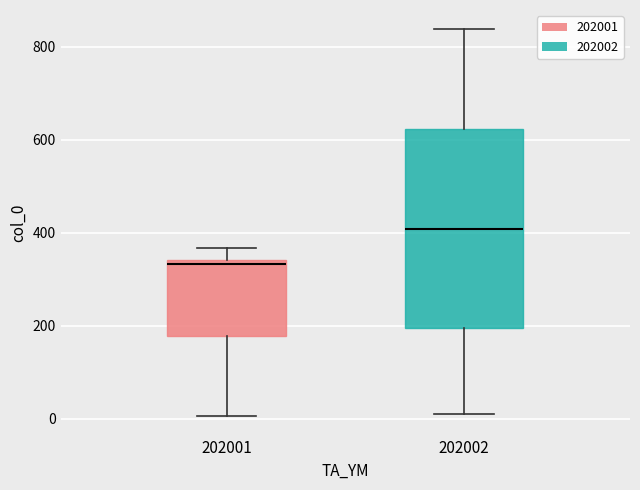

Comparing the boxes themselves (not the whiskers), which one is the tallest?

202002